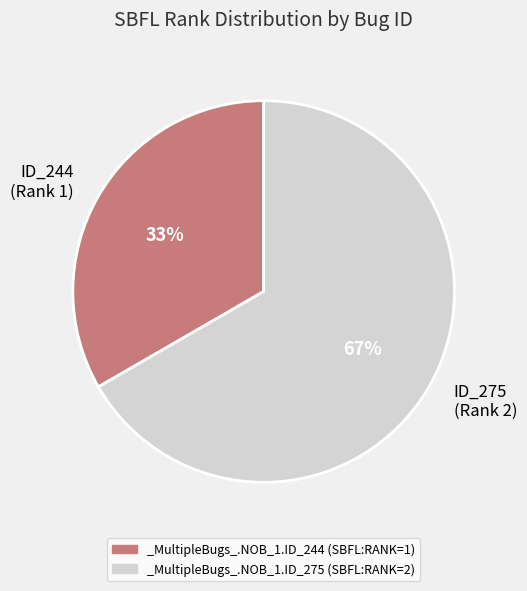

To the nearest percent, what percentage of the pie is ID_244 (Rank 1)?

33%